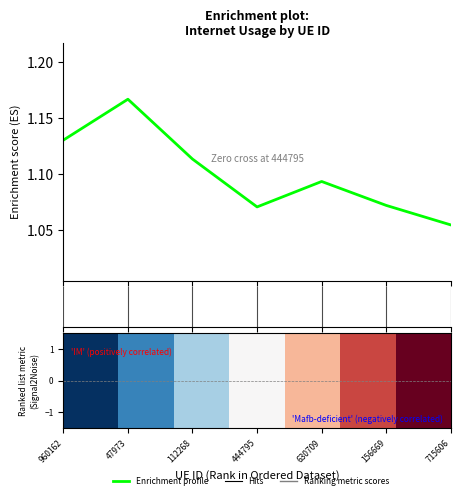

How many interior local valleys (lower than both neighbors) does the data have?

1